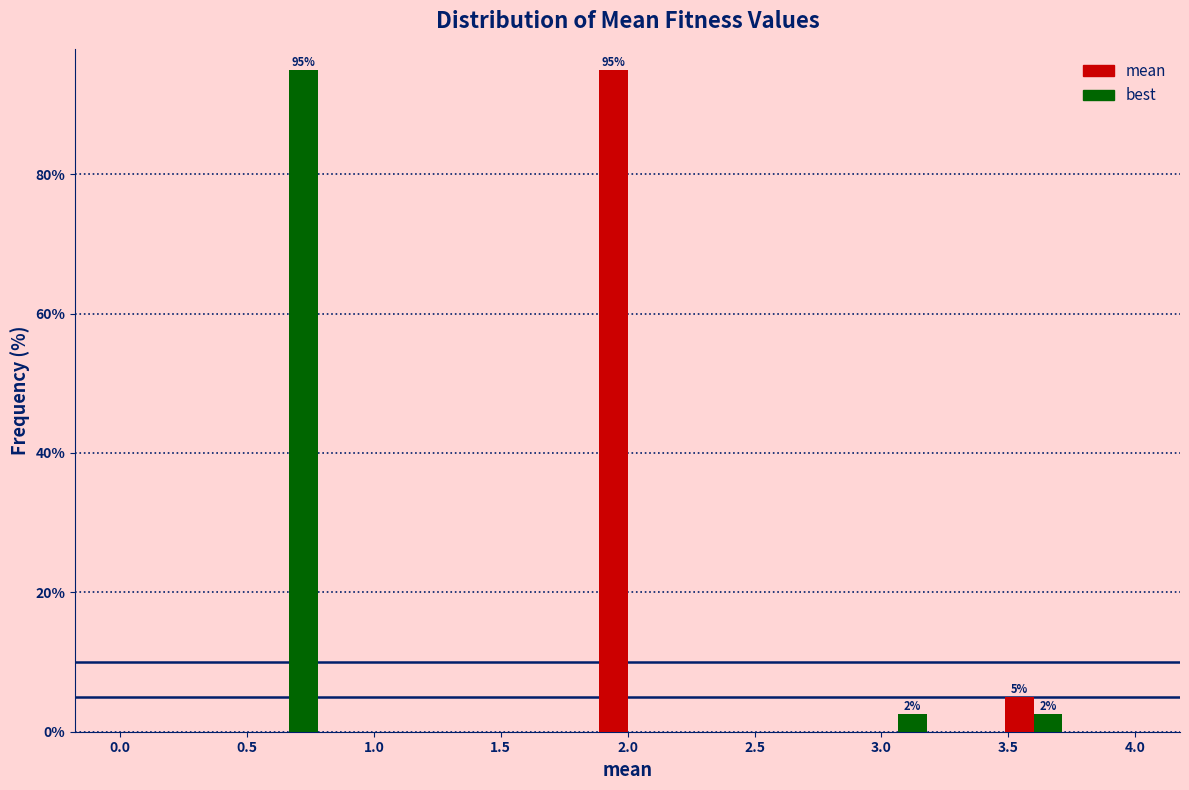

In the mean series, which range on the x-axis has the tallest bar?

1.85 to 2.15